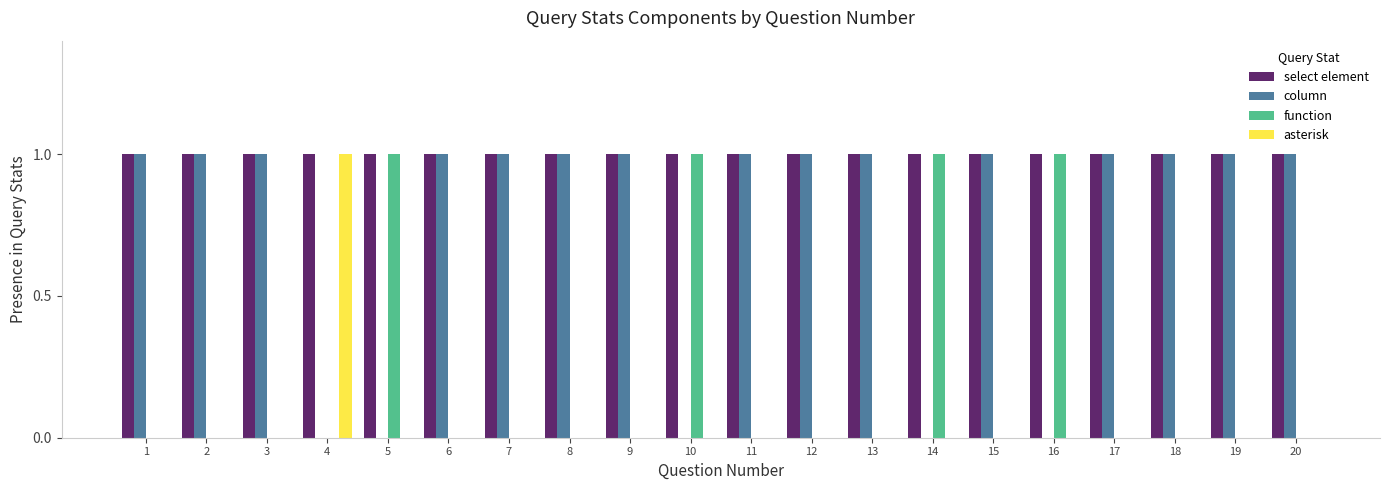

What is the sum of all select element values?

20